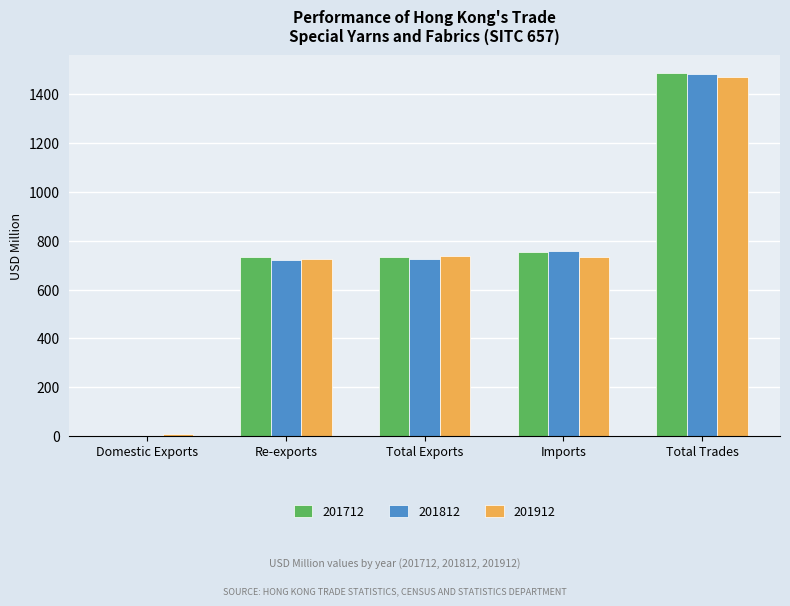

What is the maximum value shown in the chart?

1487.1